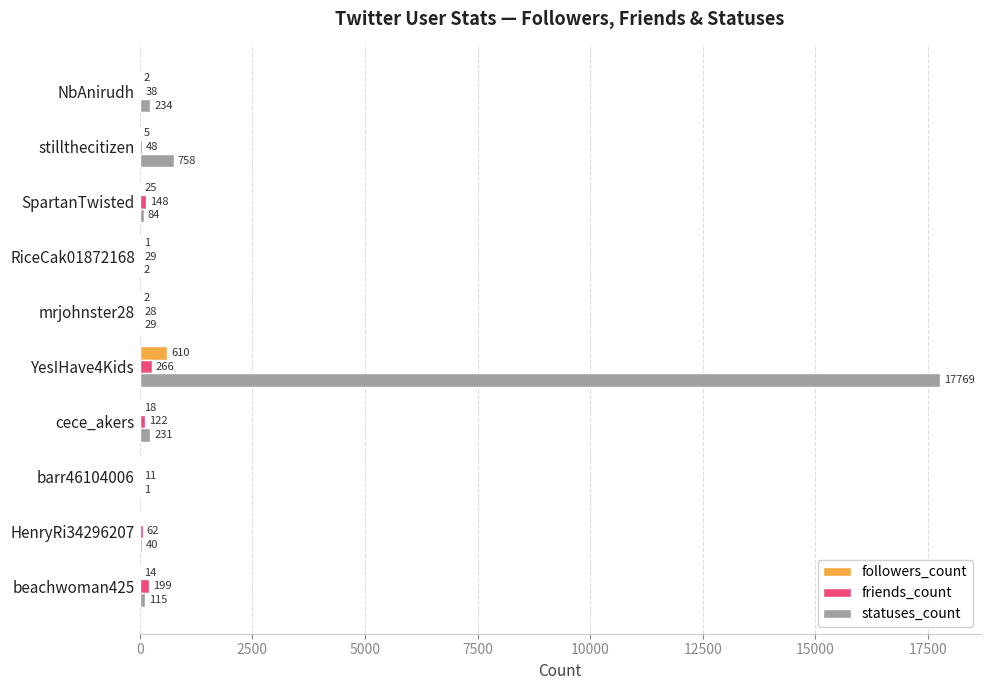

The friends_count series shows 122 at cece_akers. True or false?

True